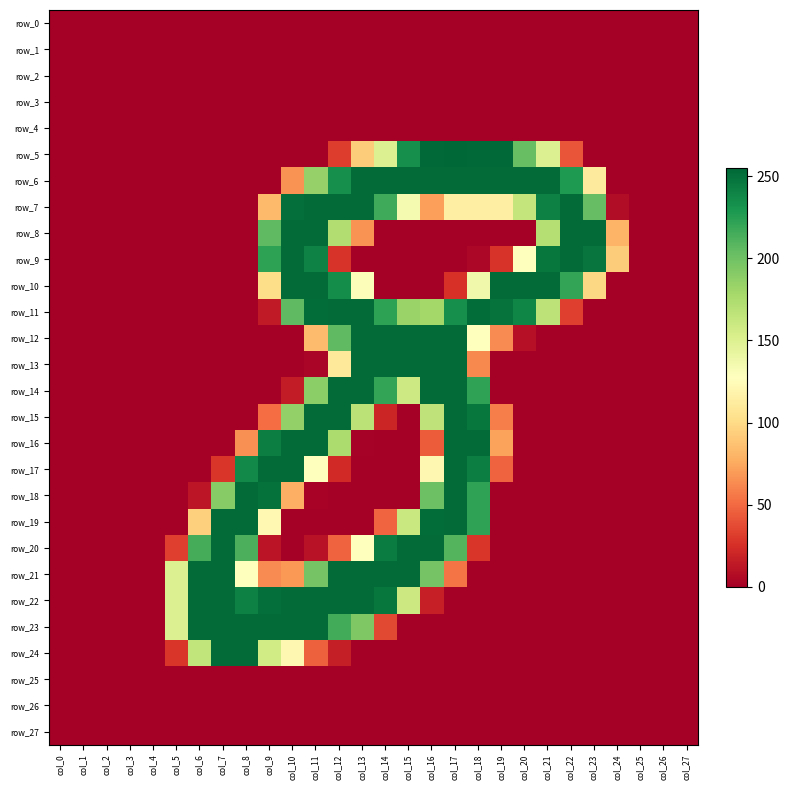

What is the maximum value shown in the chart?

255